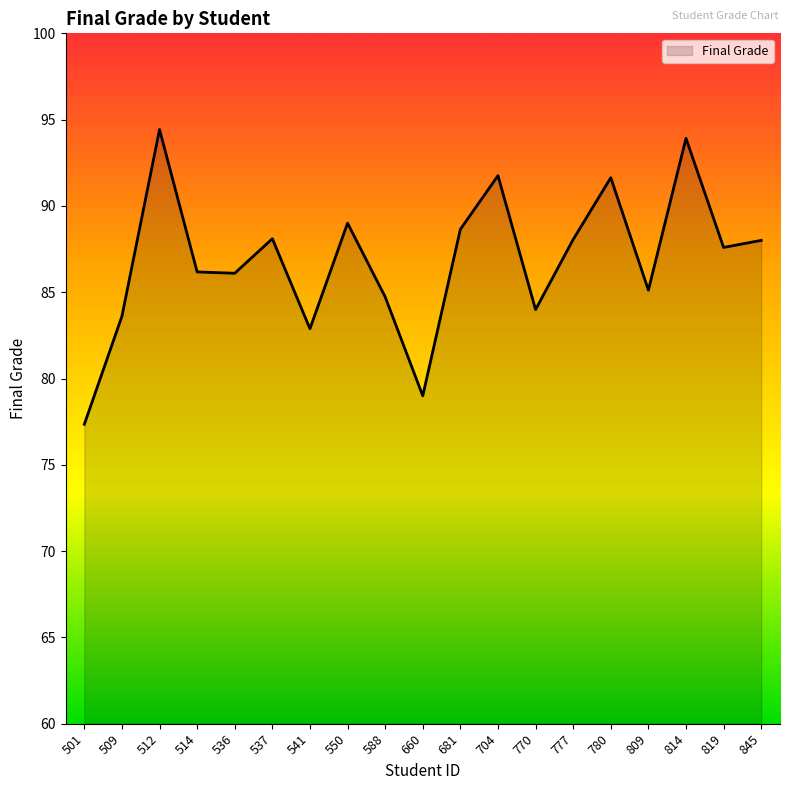

At which category does the chart reach its minimum across all series?

501